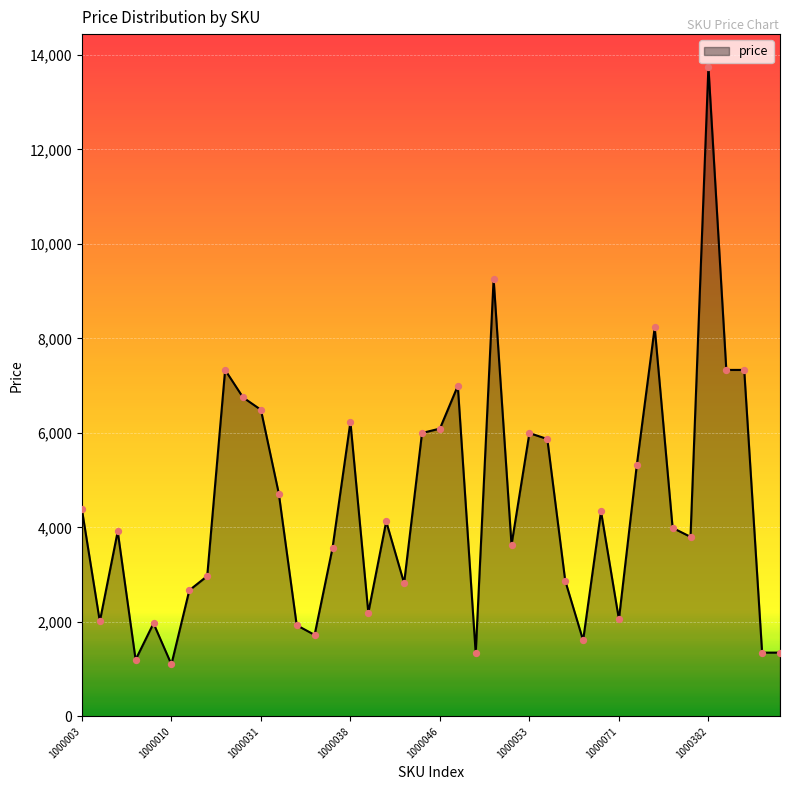

What is the difference between the maximum and minimum values?

12649